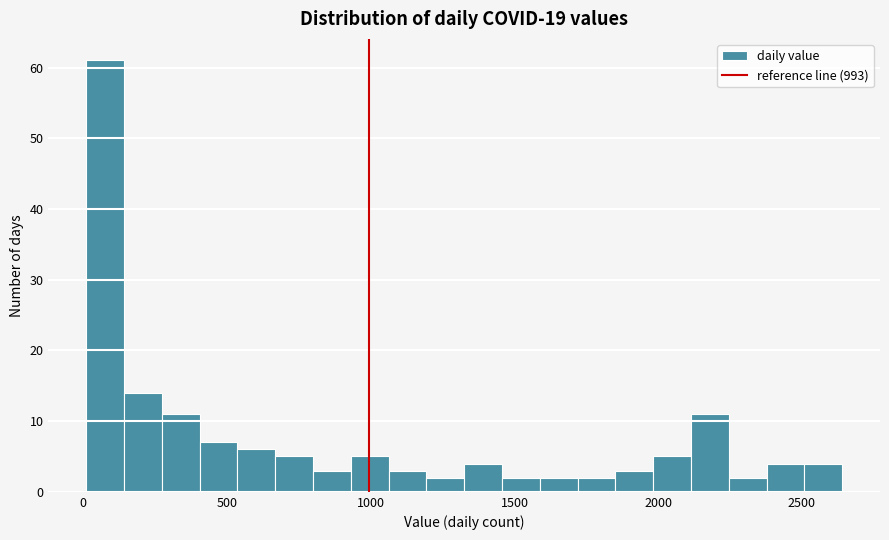

Read against the x-axis, roughly where is the centre of the tallest bar?

100